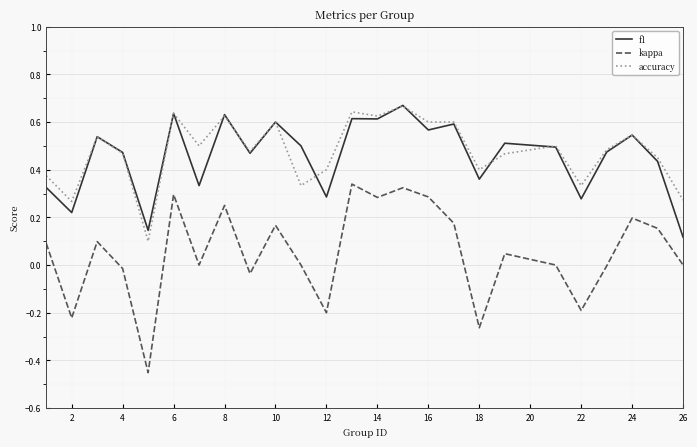

Which series has the largest range (max minus min)?

kappa